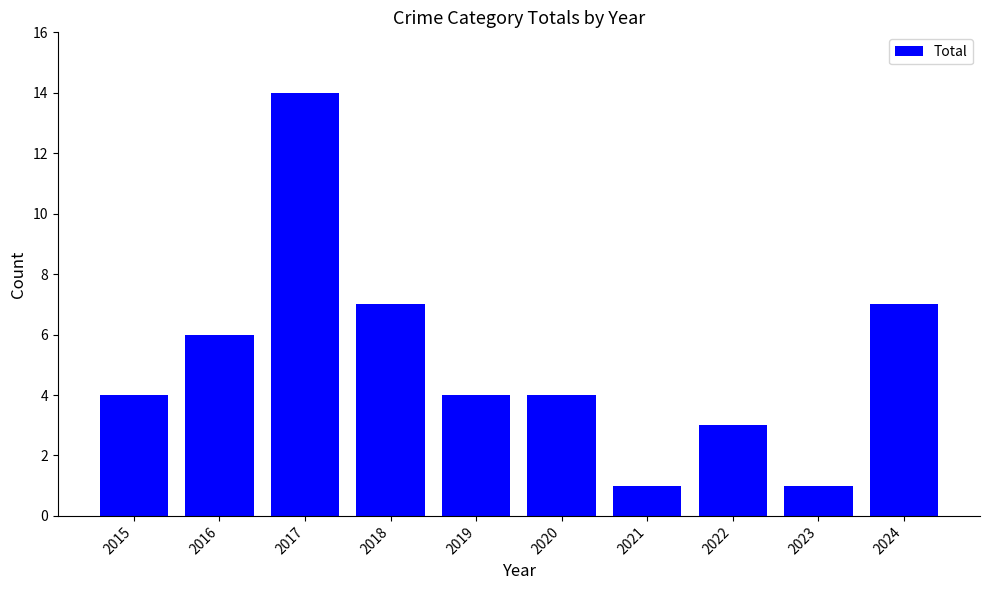

Reading left to right, transcribe all the data shown in this chart.

2015=4	2016=6	2017=14	2018=7	2019=4	2020=4	2021=1	2022=3	2023=1	2024=7